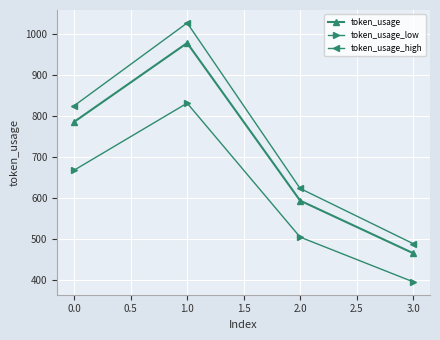

What is the difference between the maximum and minimum values in the token_usage_low series?

435.2